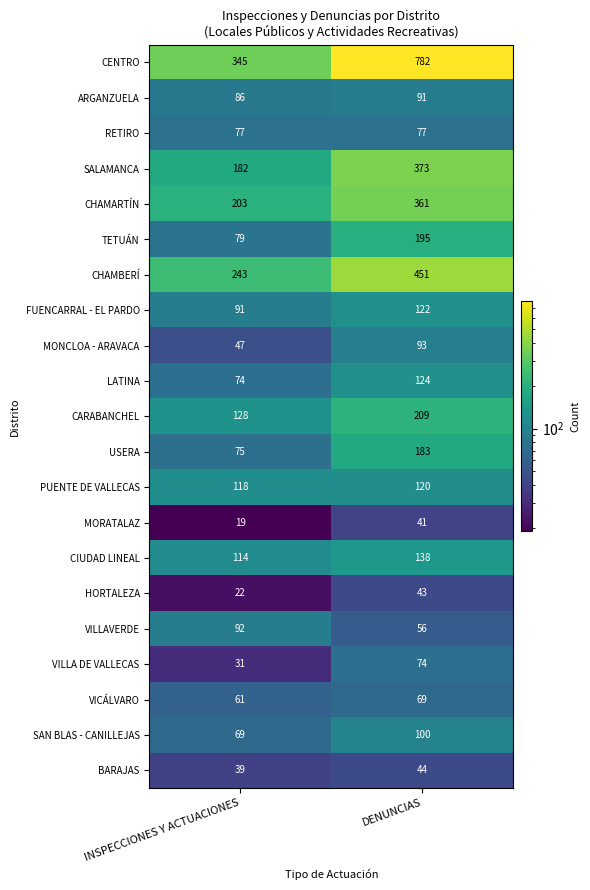

At how many categories does at least one series exceed 163?

2